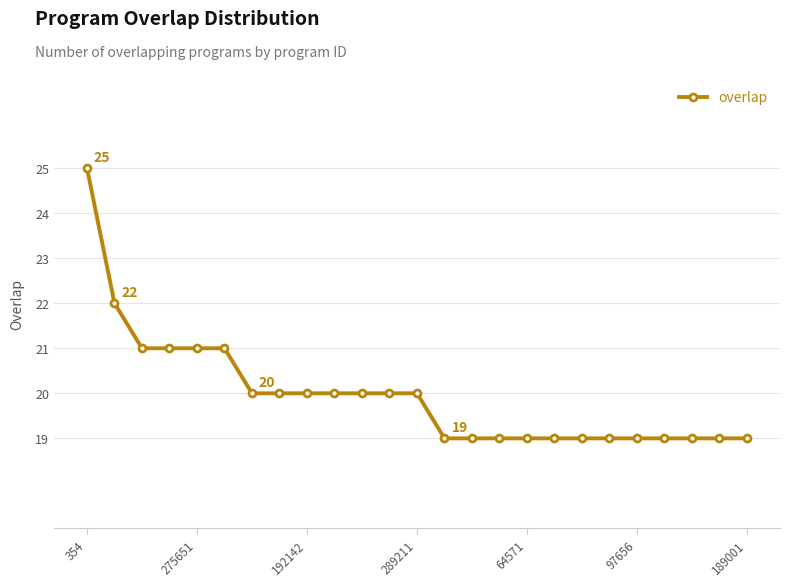

What is the value of the 6th point from the left?

21